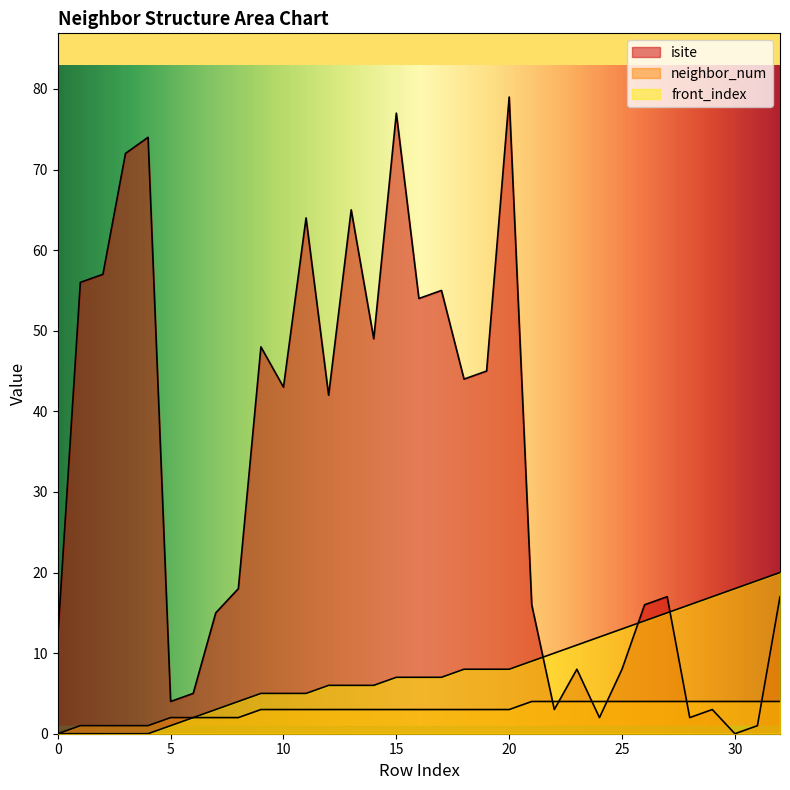

Between 32 and 3, which is larger?

3